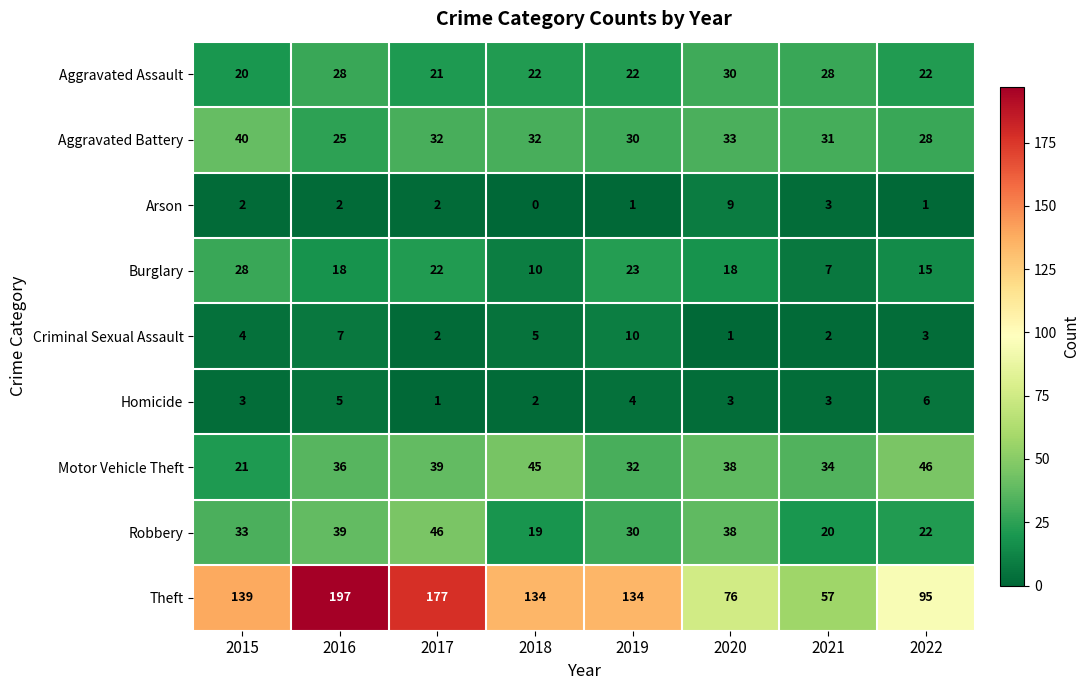

What is the difference between the maximum and minimum values in the Arson series?

9